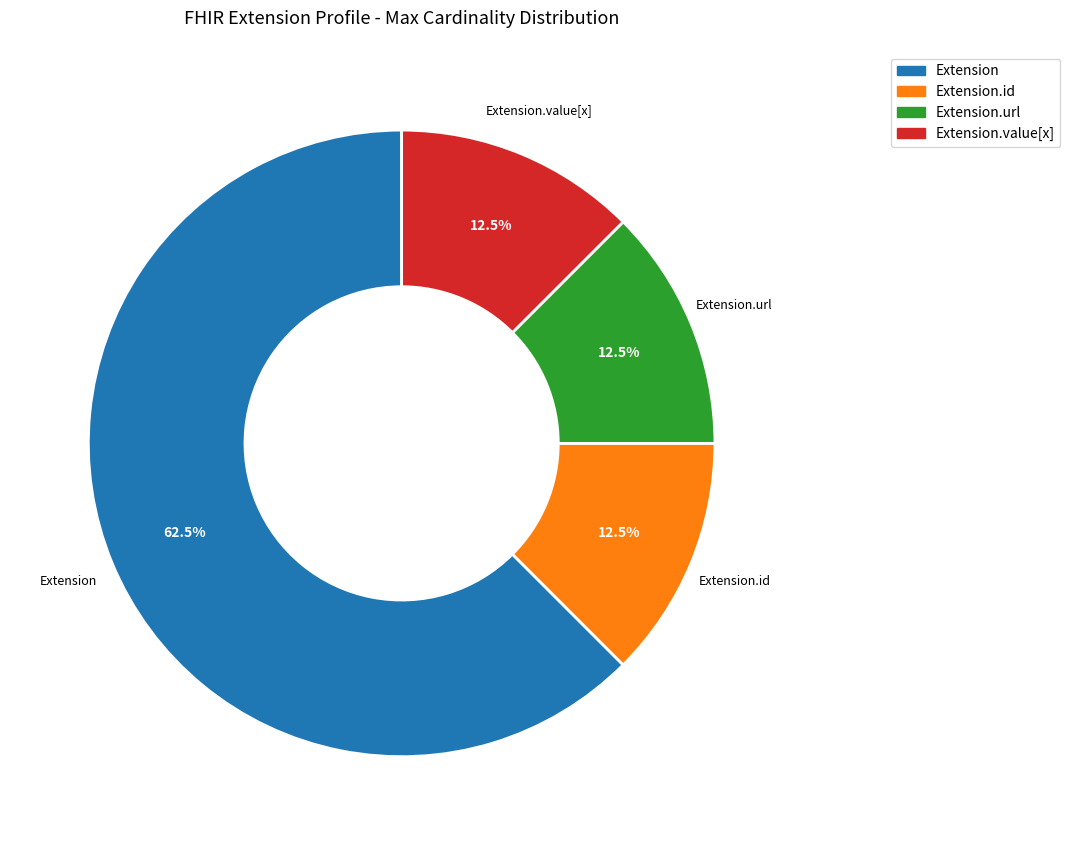

Which has a higher value, Extension or Extension.id?

Extension